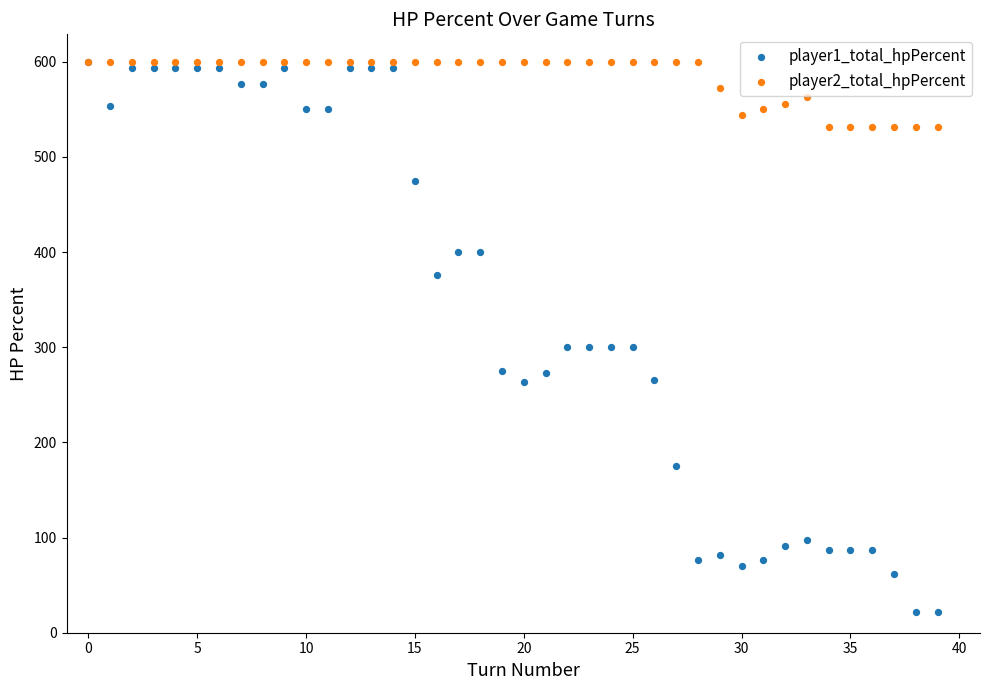

What are all the series names shown in the legend?

player1_total_hpPercent, player2_total_hpPercent